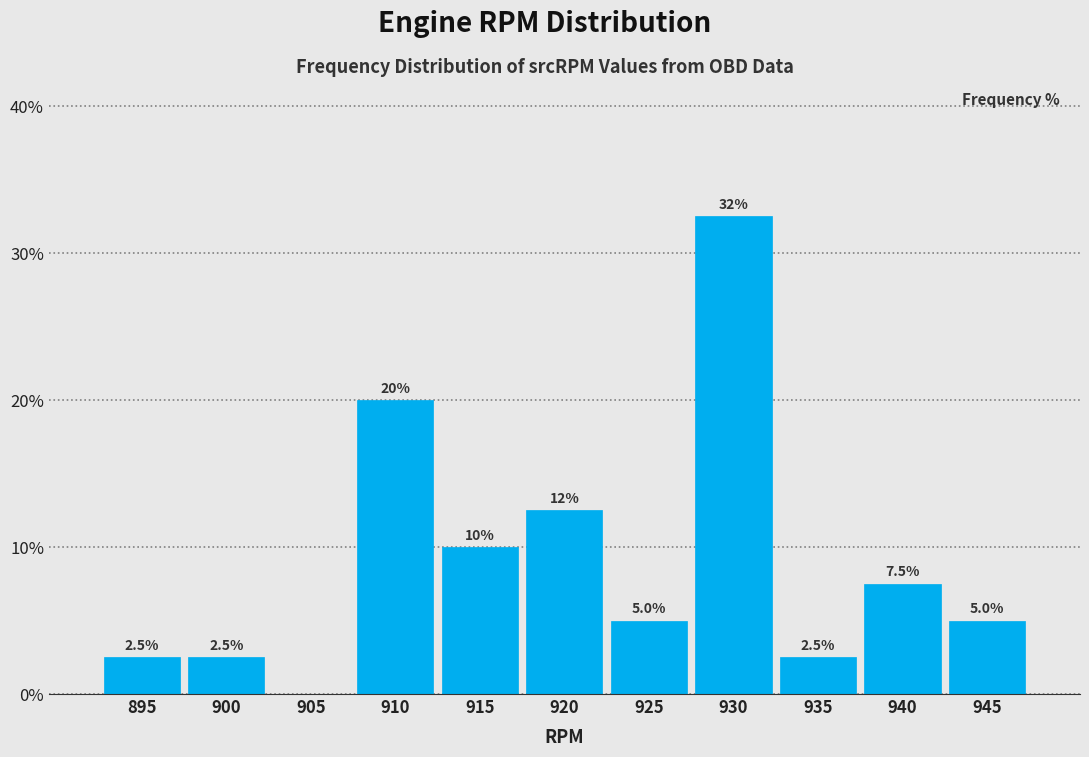

Reading left to right, list all the values displayed in this chart.

895=2.5	900=2.5	905=0.0	910=20.0	915=10.0	920=12.5	925=5.0	930=32.5	935=2.5	940=7.5	945=5.0